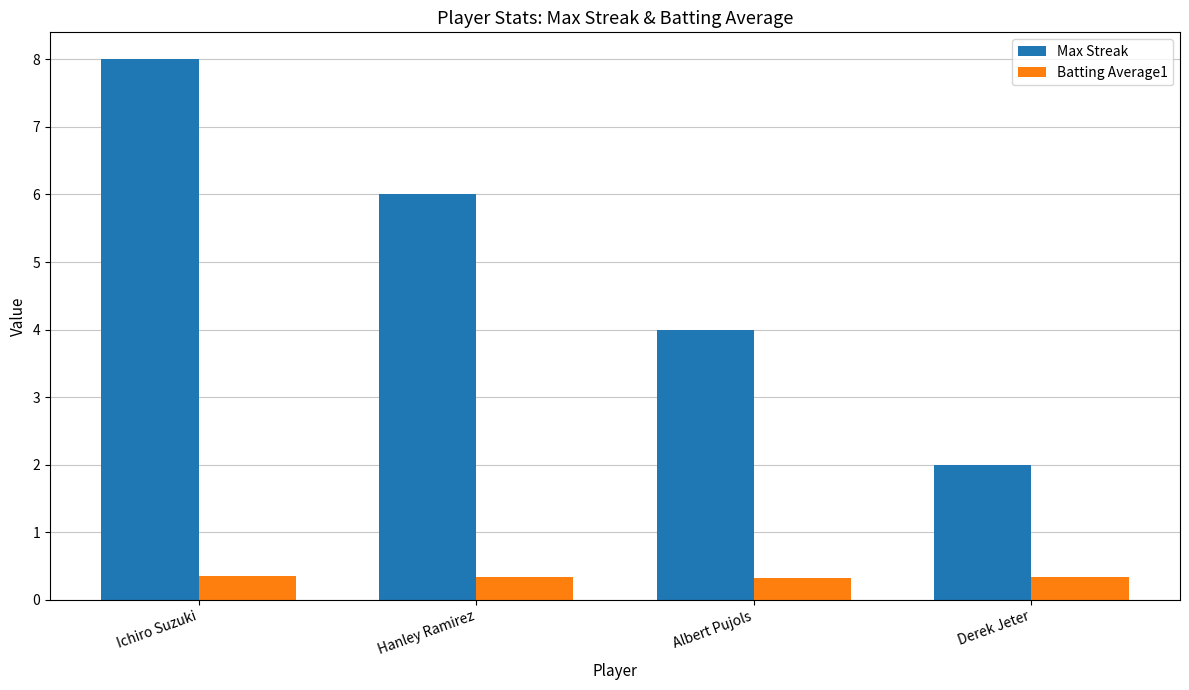

List the series in order of their peak value, lowest first.

Batting Average1, Max Streak